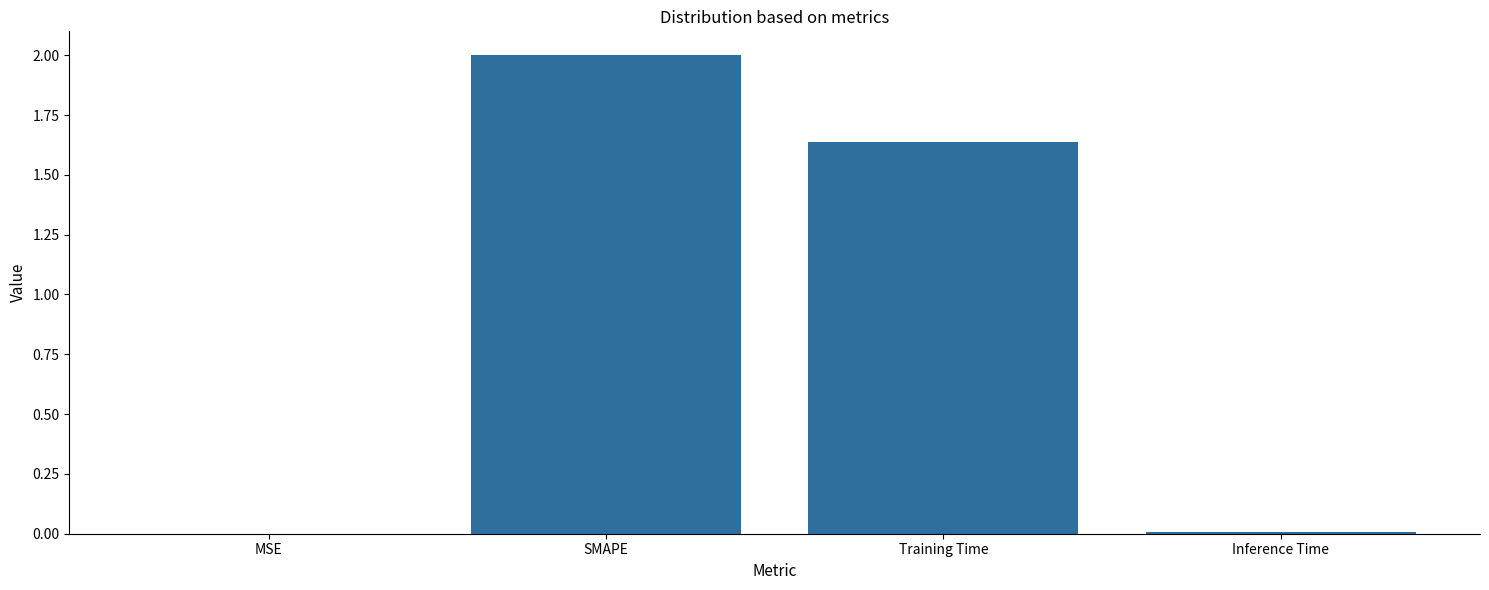

What is the sum of all values?

3.6